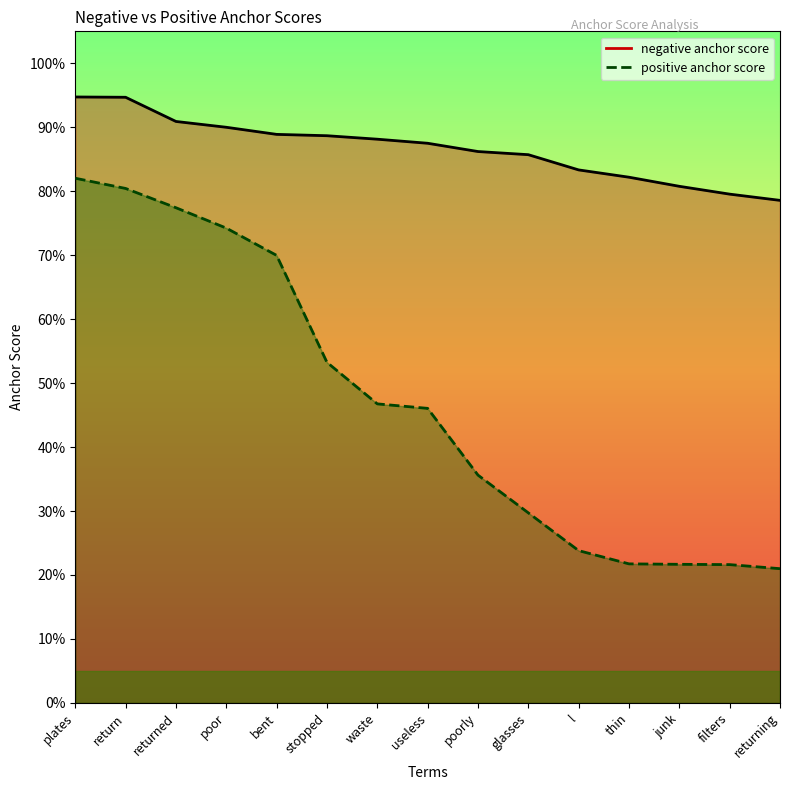

True or false: positive anchor score and negative anchor score intersect in this chart.

False